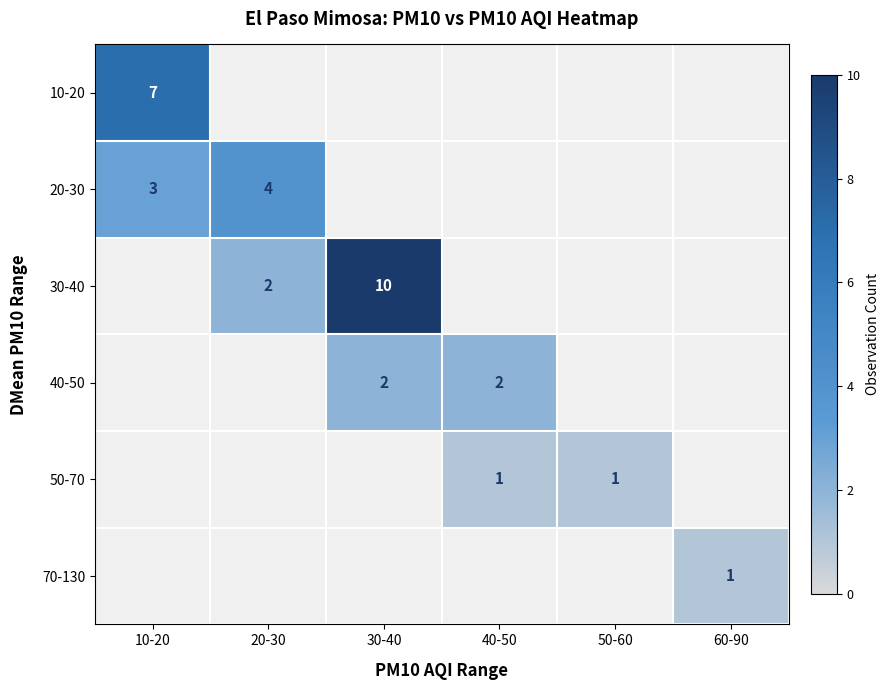

Count the number of data series in this chart.

6